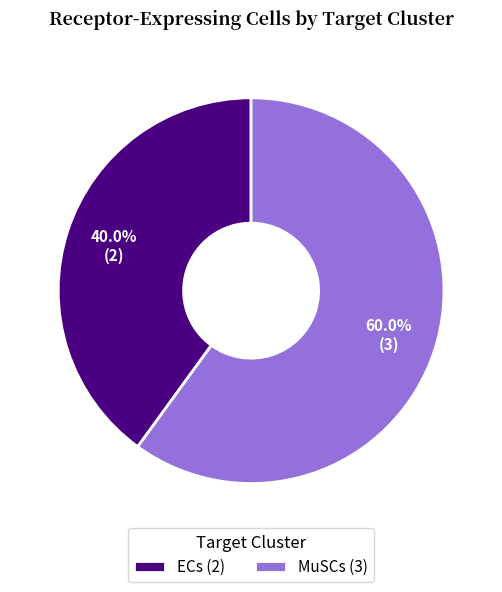

Which slice is the smallest?

ECs